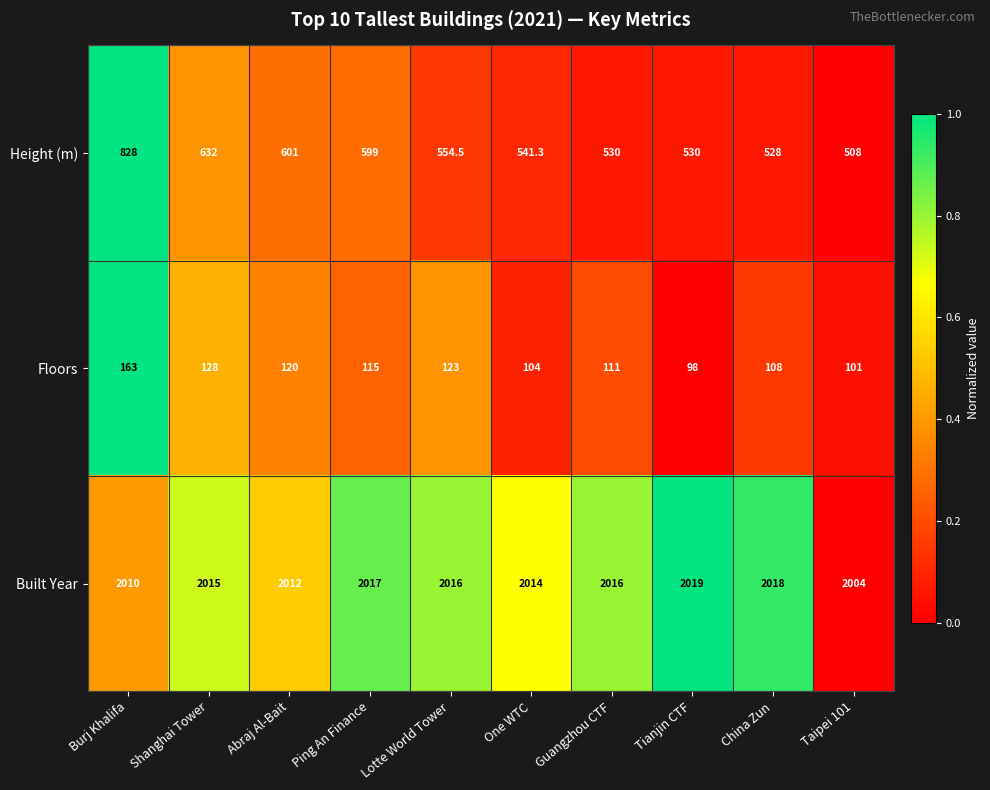

What is the greatest value displayed?

2019.0